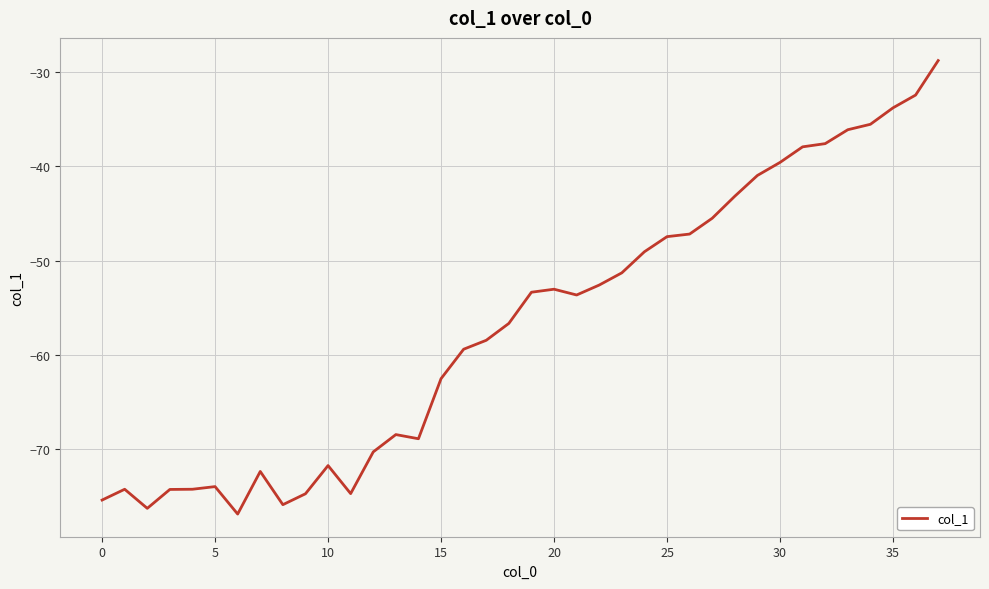

What is the smallest value displayed?

-76.9